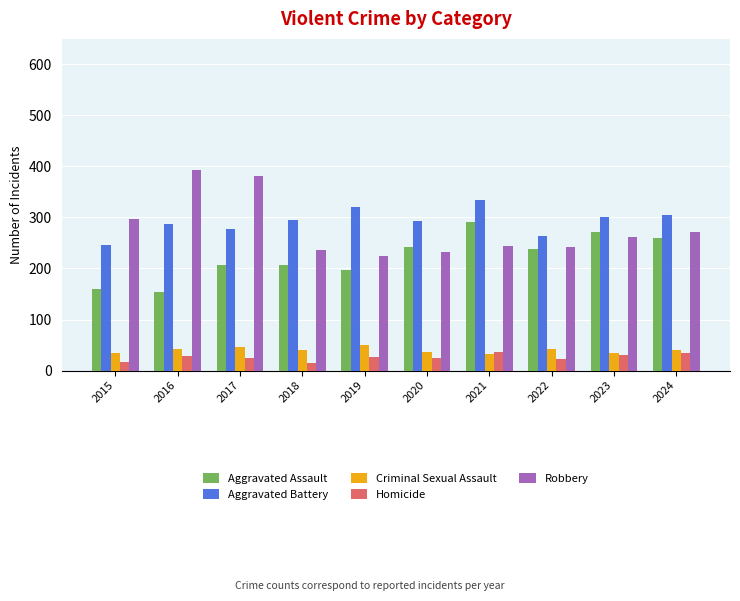

What value does the Homicide series have at 2017?

24